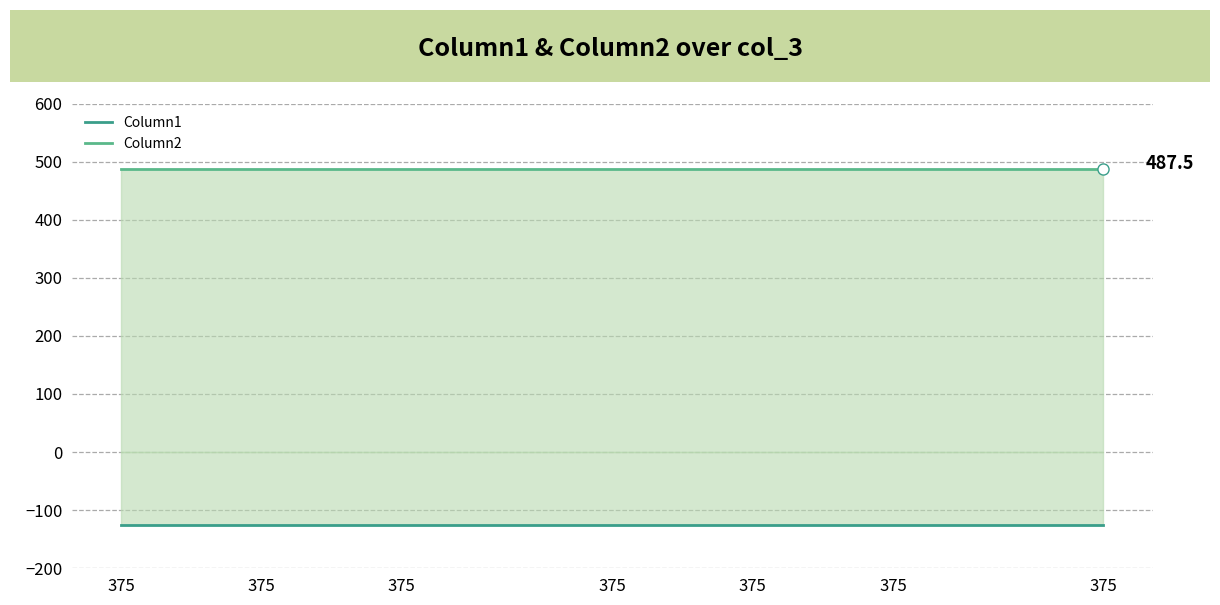

What are all the series names shown in the legend?

Column1, Column2